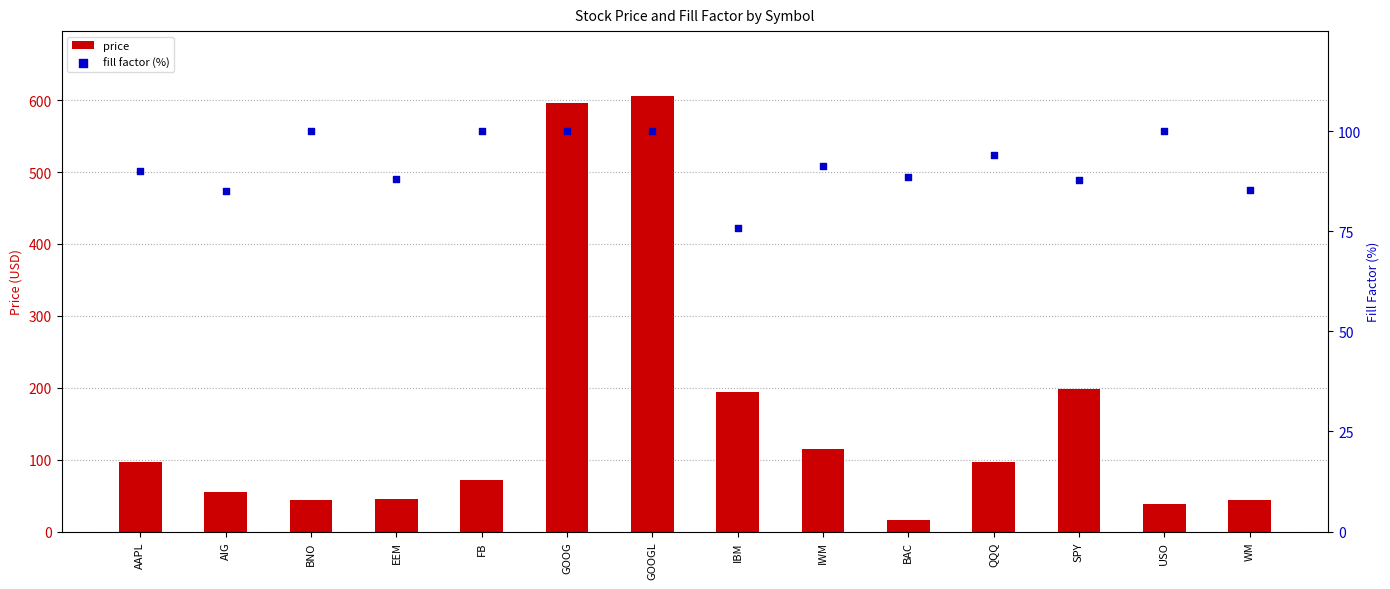

Which series has the largest total across all categories?

price